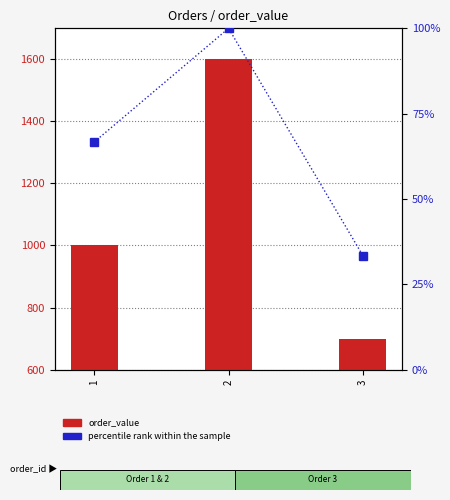

Rank the series by their average value, from lowest to highest.

percentile rank within the sample, order_value